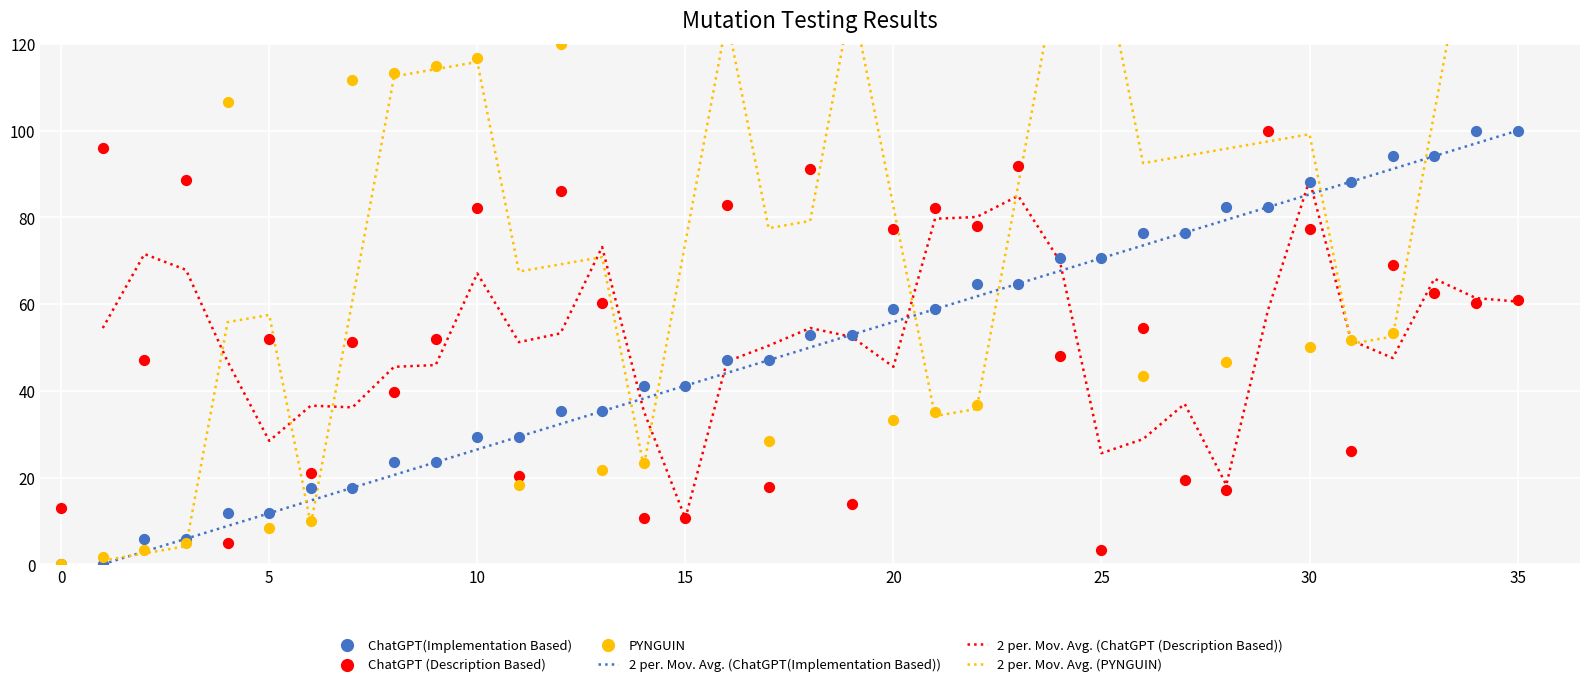

At how many categories does at least one series exceed 32?

32